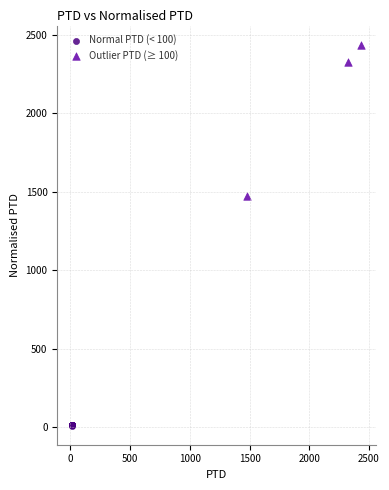

What are all the series names shown in the legend?

Normal PTD (< 100), Outlier PTD (≥ 100)